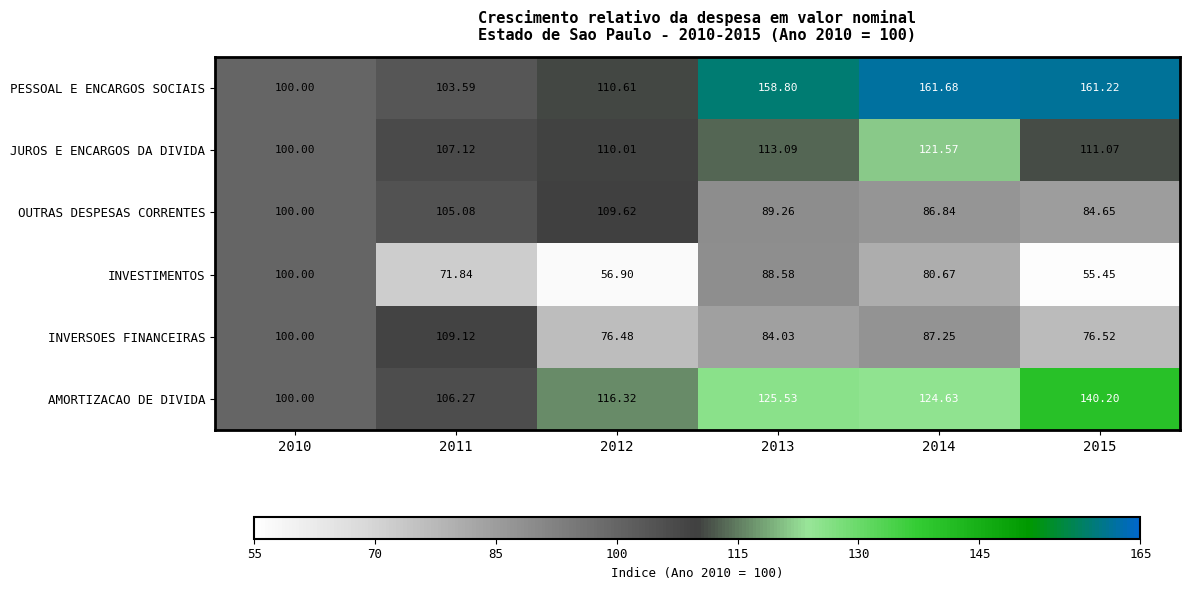

At which category is the sum across all series the highest?

2014